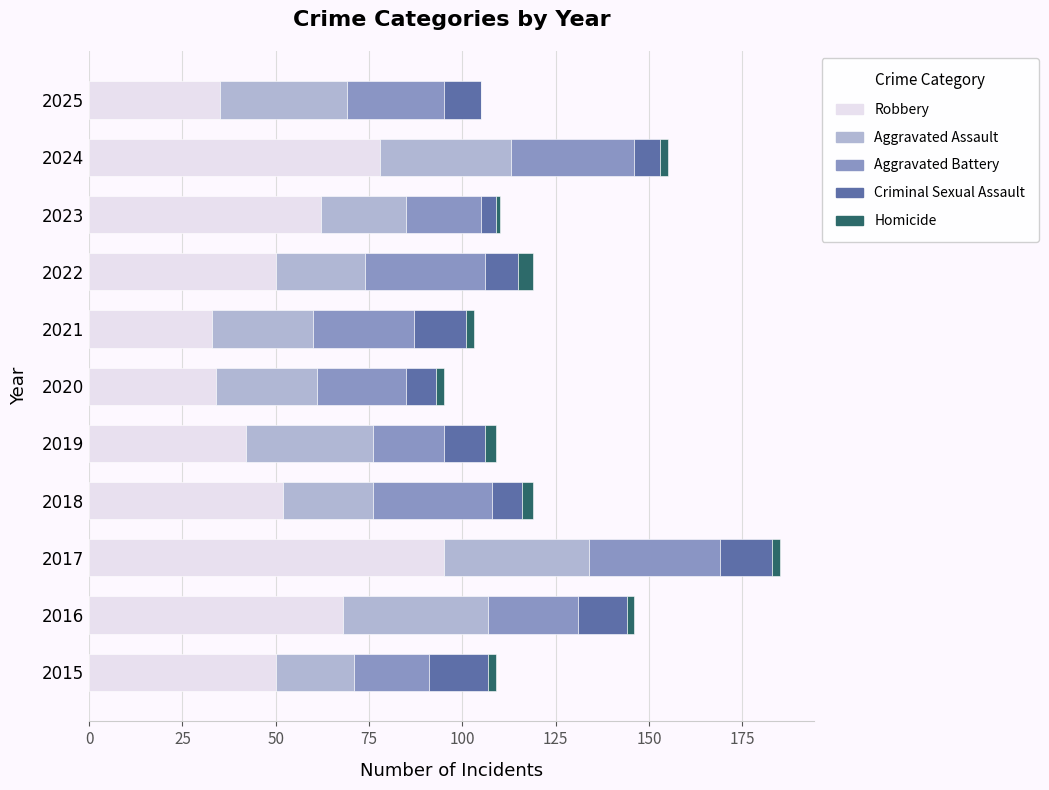

At which category is the sum across all series the highest?

2017